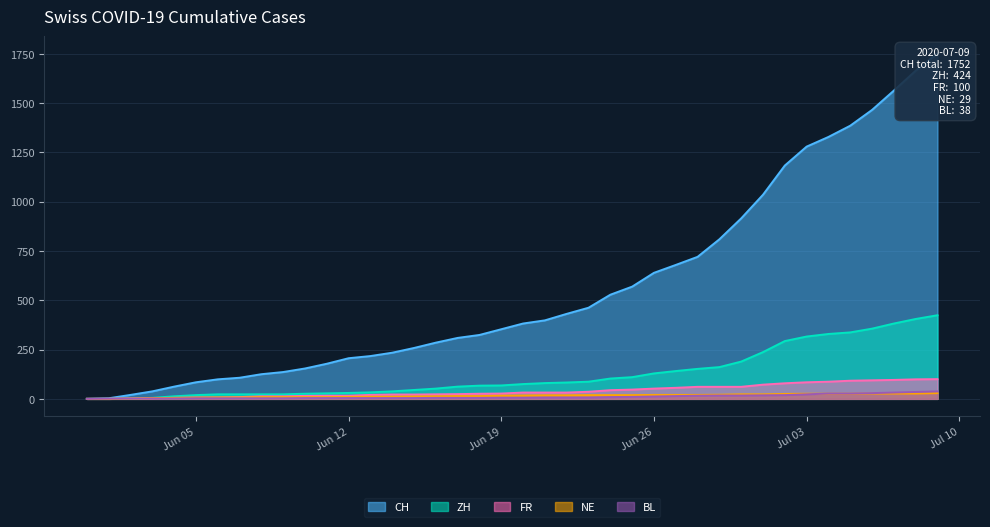

Is the value of FR at 2020-06-02 greater than the value of BL at 2020-06-28?

No